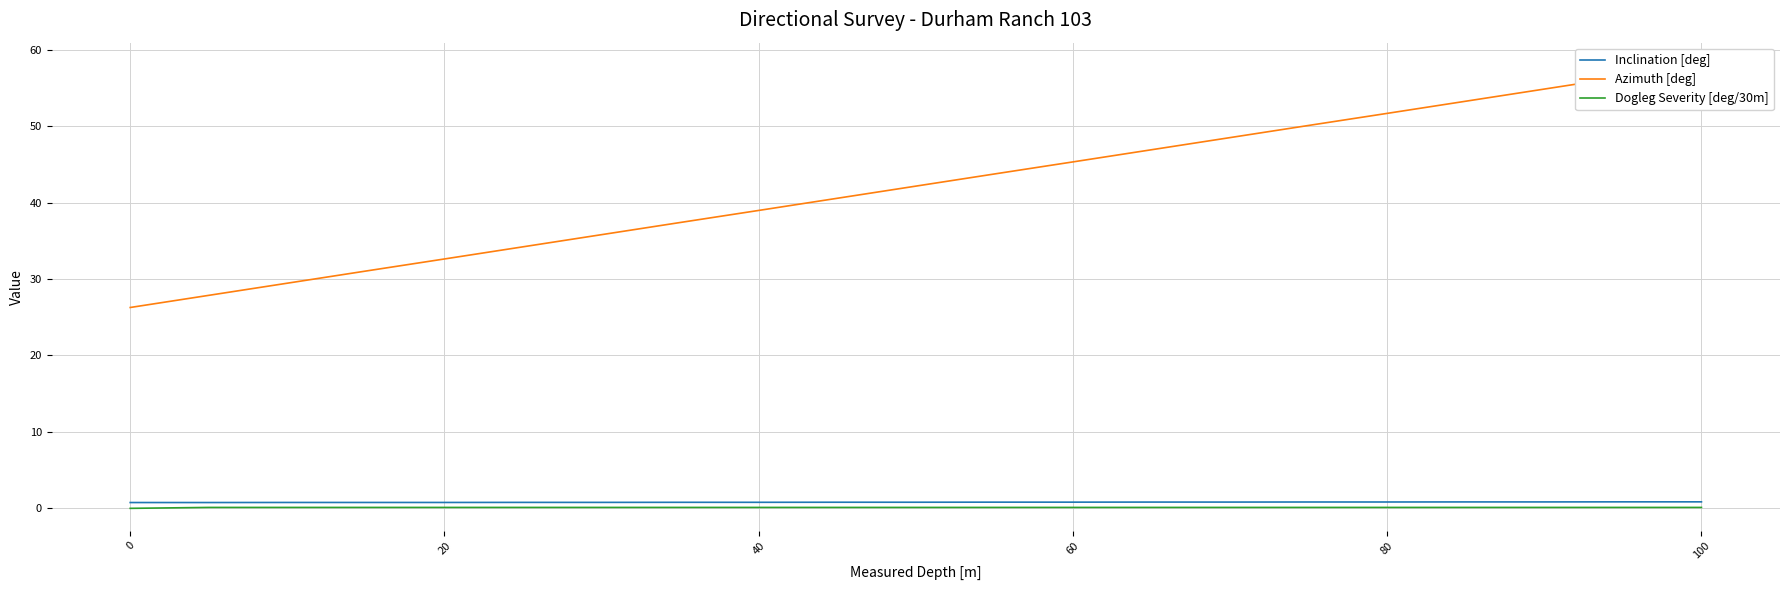

True or false: Inclination [deg] and Dogleg Severity [deg/30m] cross at least once.

False